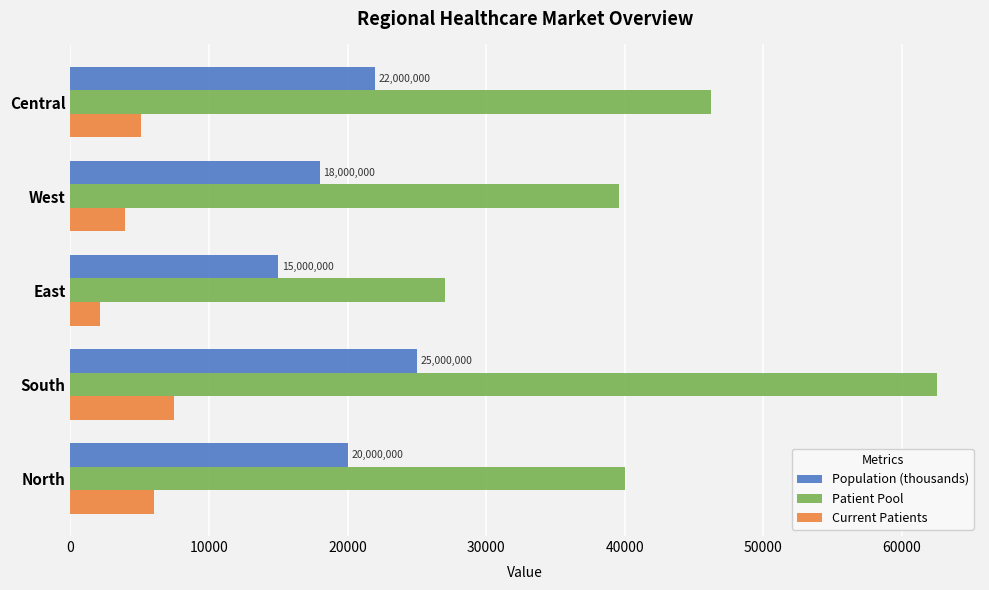

Which series has the largest total across all categories?

Patient Pool